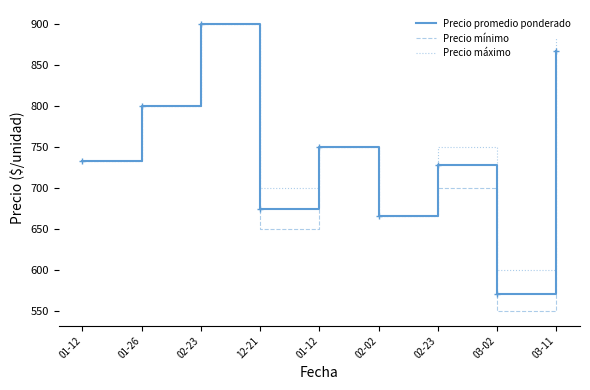

How many interior local peaks does the Precio mínimo series have?

3